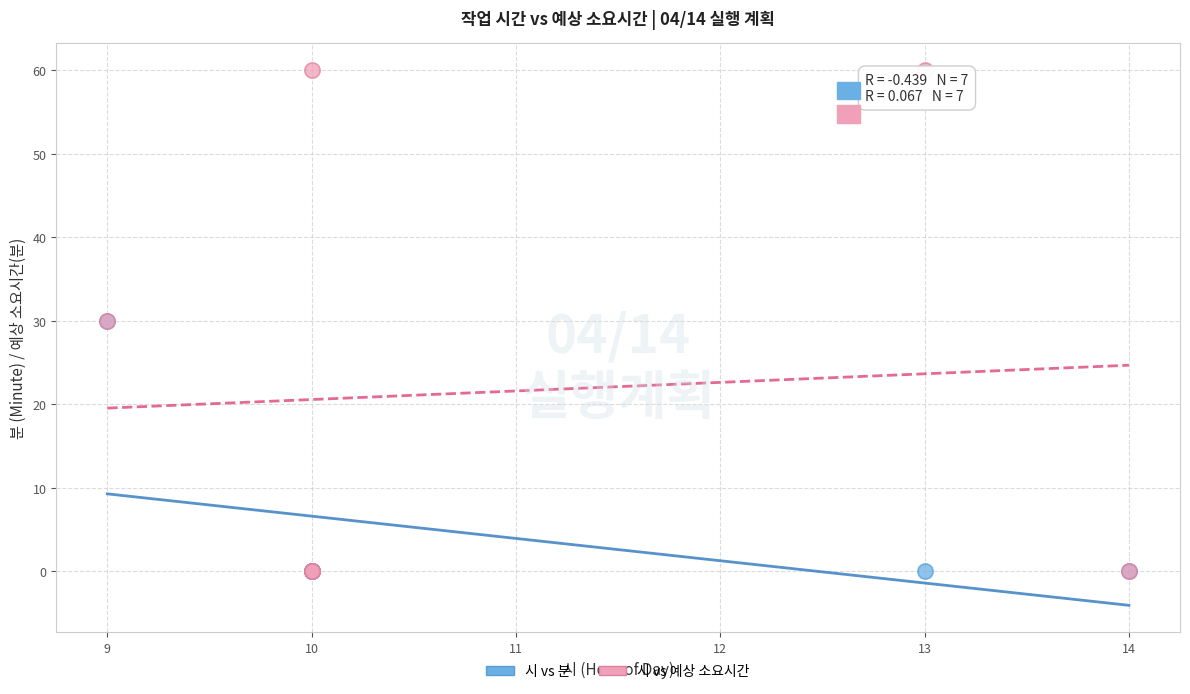

Which series contains the highest Y value?

시 vs 예상 소요시간